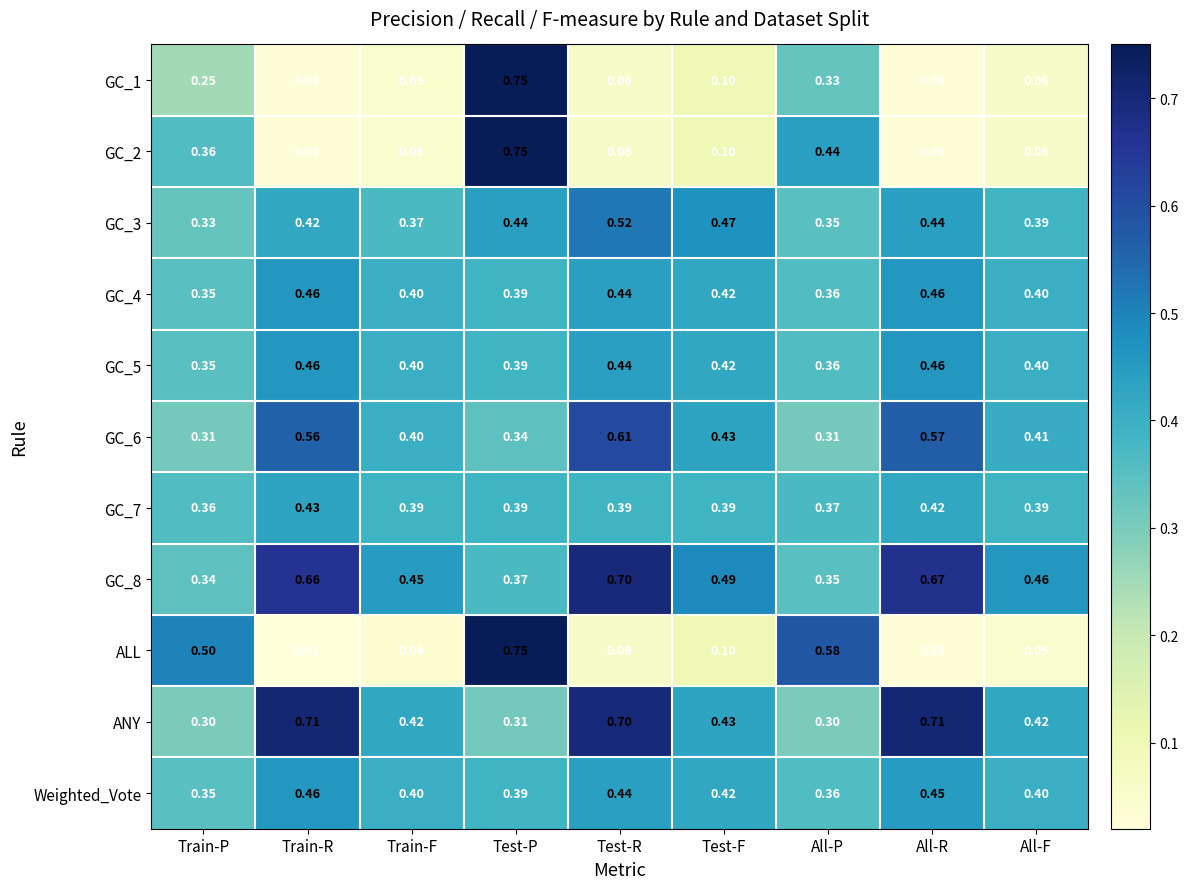

Count the number of categories in the chart.

9